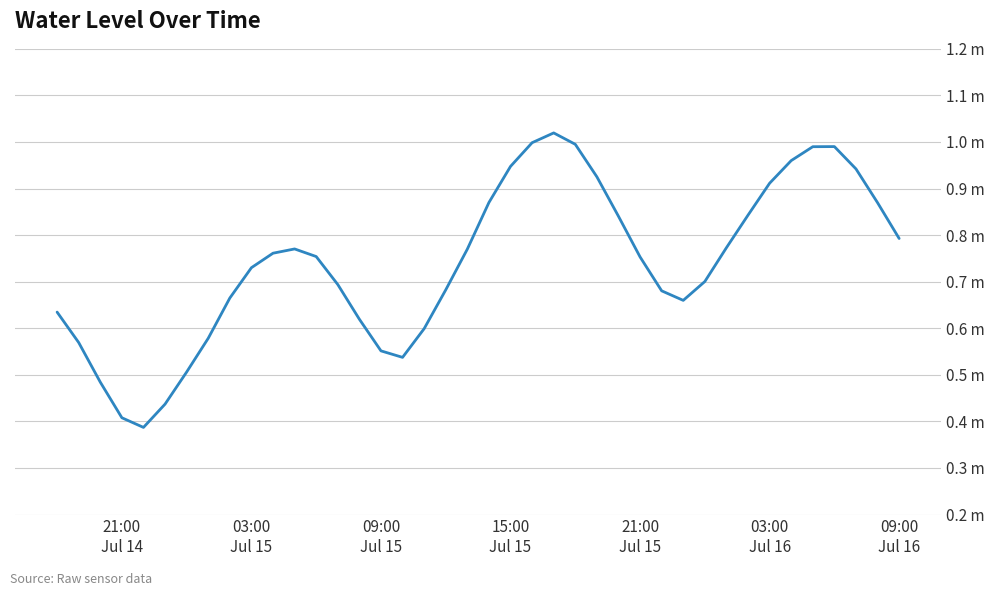

Is this an area chart (filled region under the line)?

No